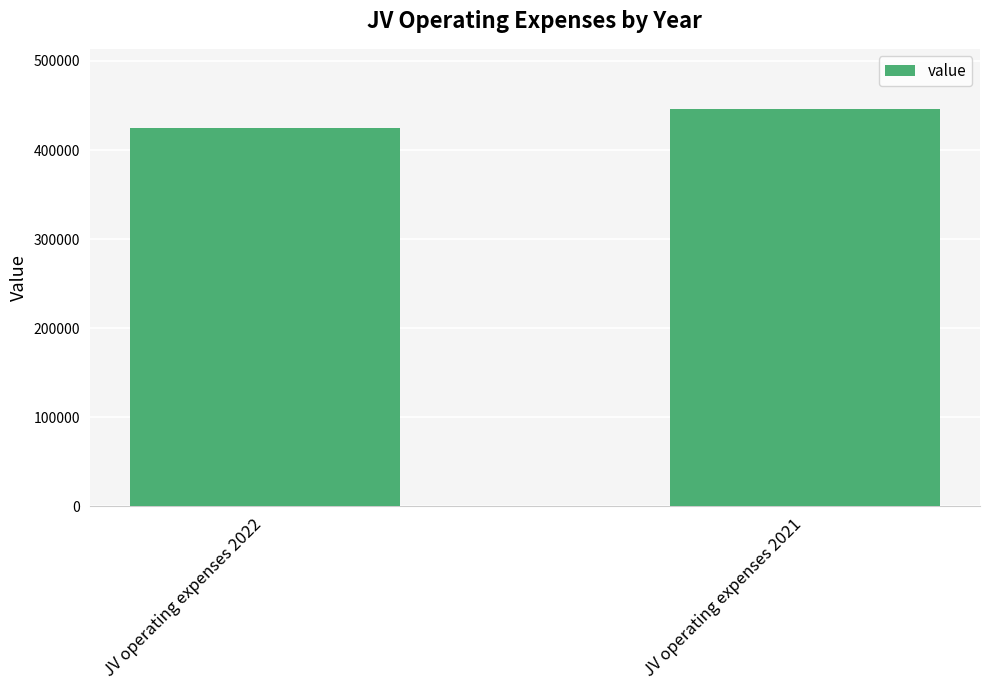

What is the value of the 1st bar from the left?

424699